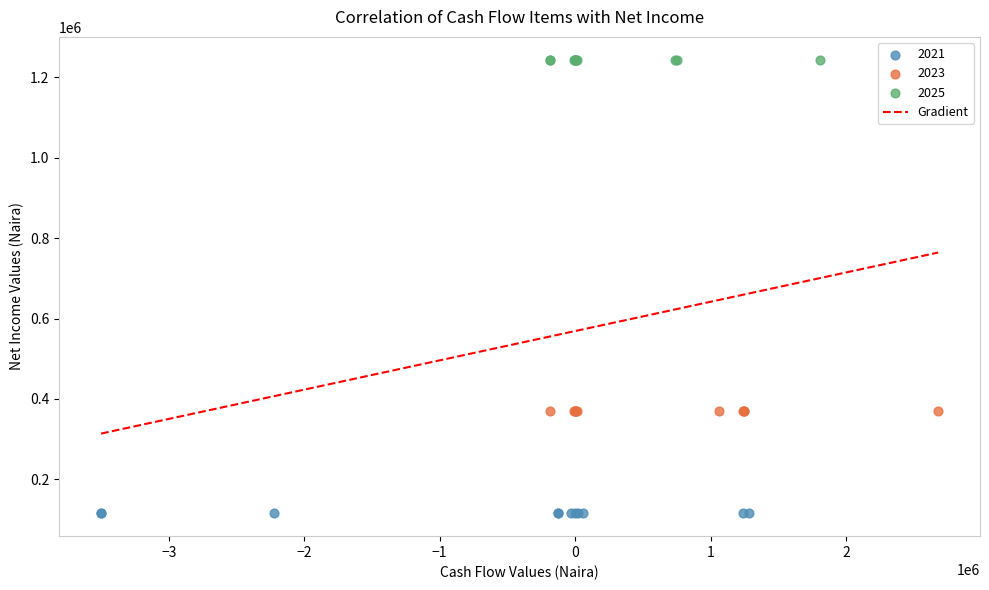

Which series contains the highest Y value?

2025